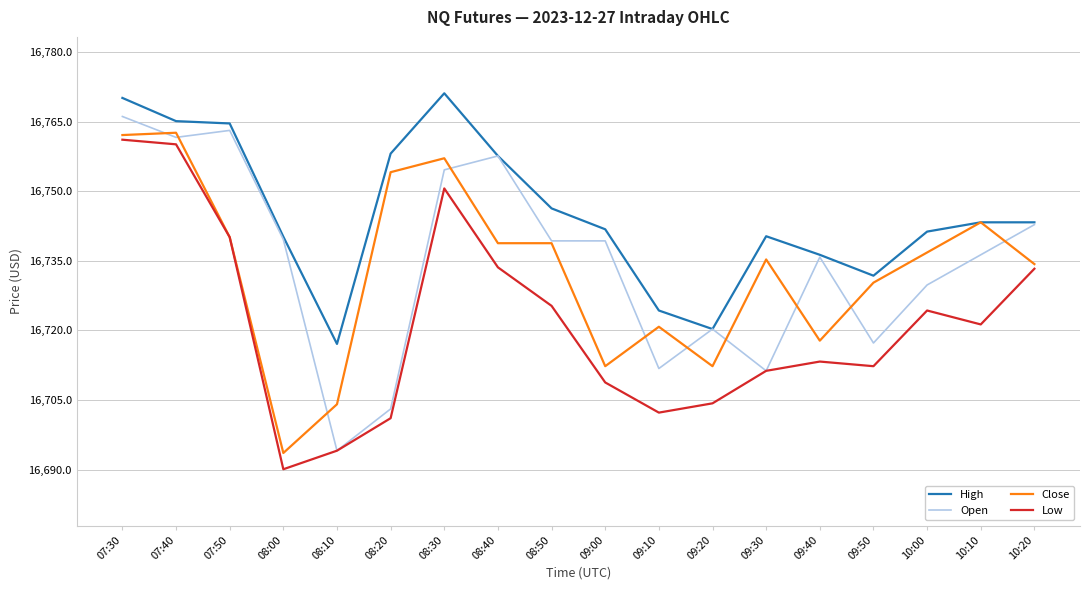

What is the minimum value shown in the chart?

16690.1